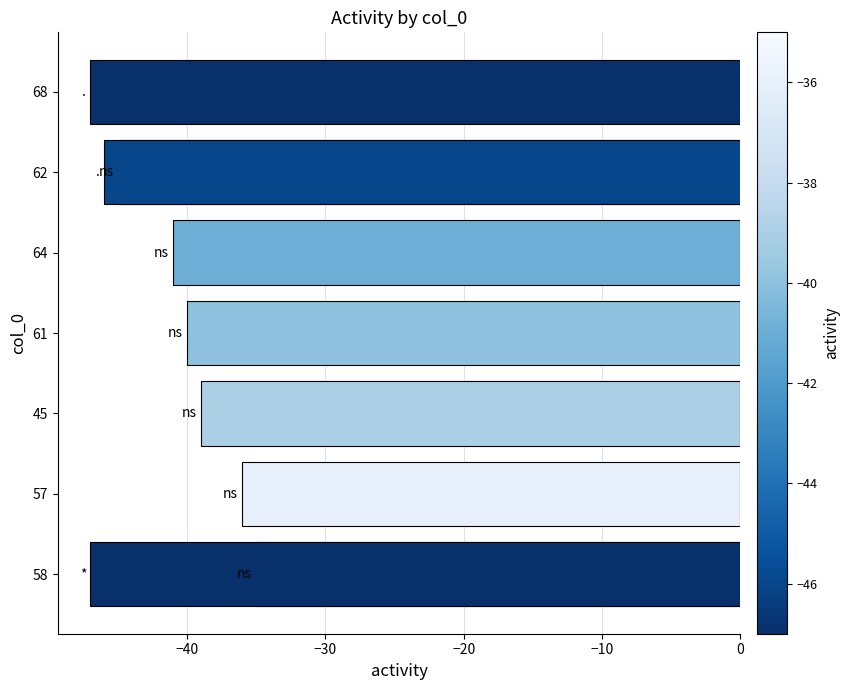

What is the change in value from −10 to 0?

-4